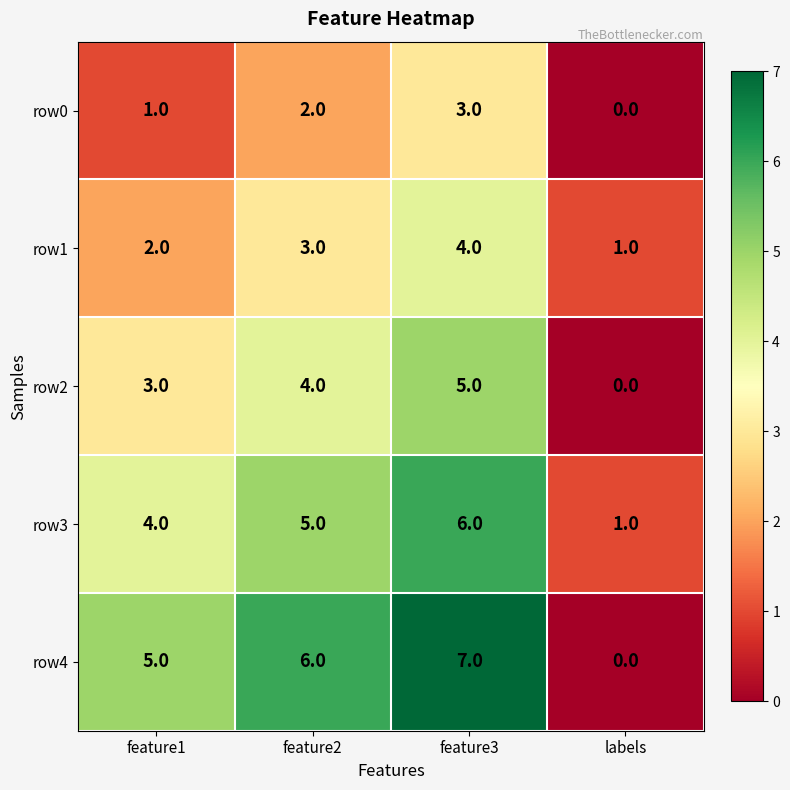

Is it true that row4 equals 5 at feature1?

True